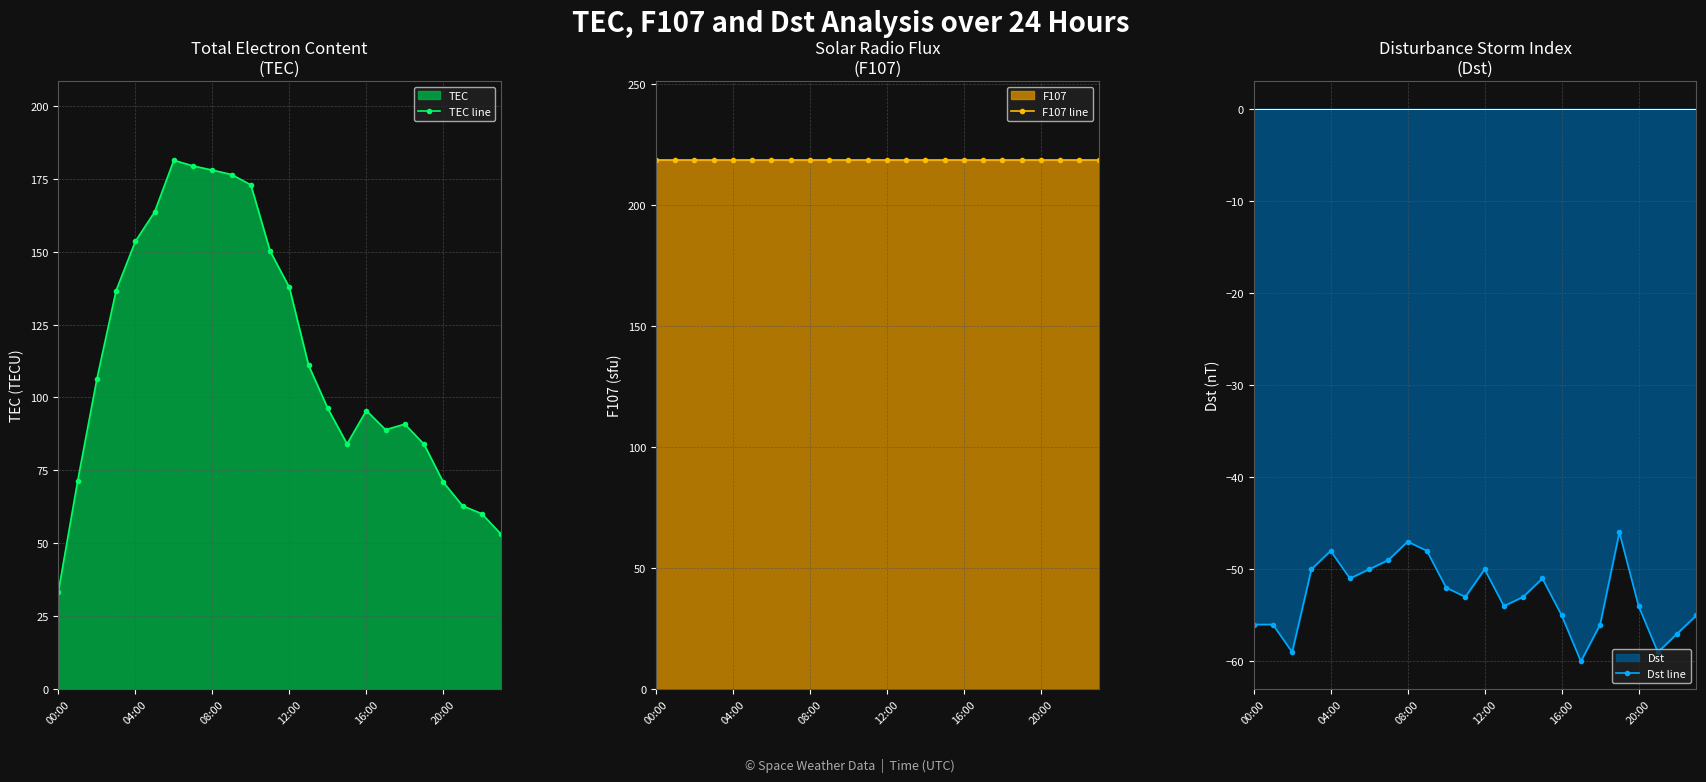

Is the value of Dst line at 17 greater than the value of TEC line at 17?

No